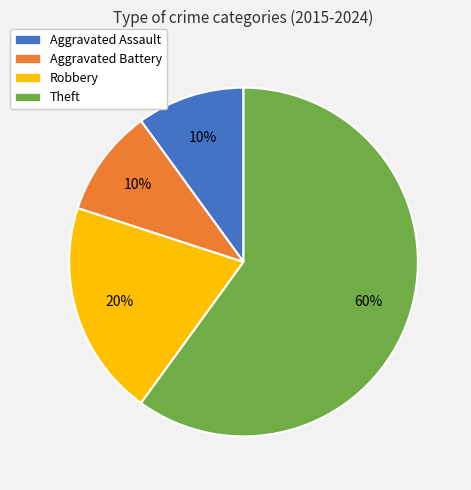

Between Theft and Aggravated Assault, which is larger?

Theft